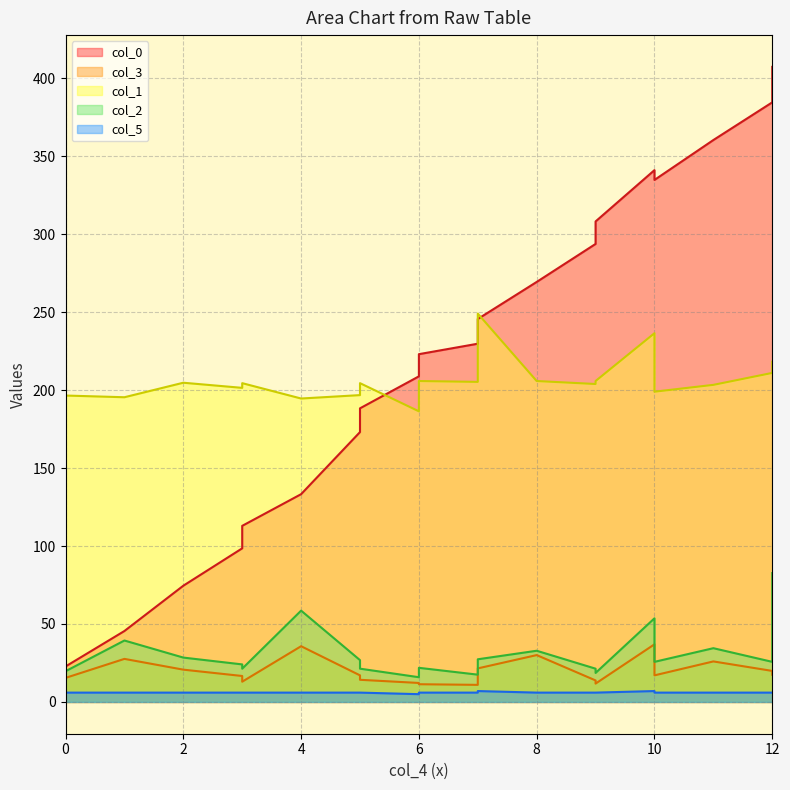

Which series has the largest total across all categories?

col_0